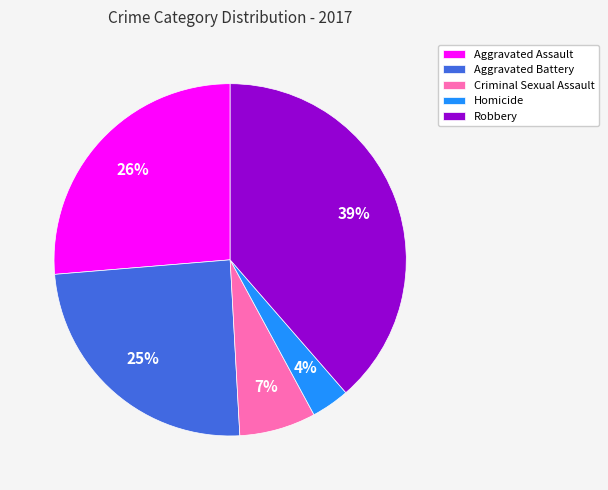

Is the sum of Criminal Sexual Assault and Aggravated Battery greater than half?

No